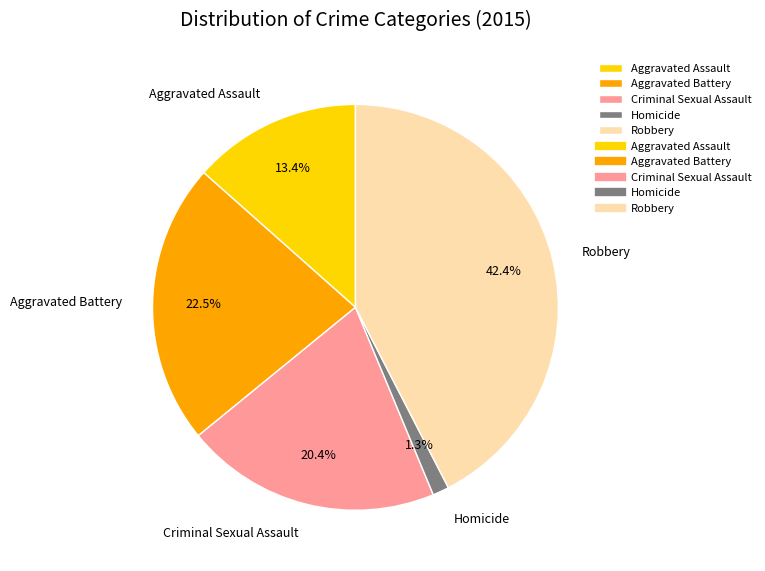

Approximately how many times larger is the value at Aggravated Assault compared to Homicide?

10.3